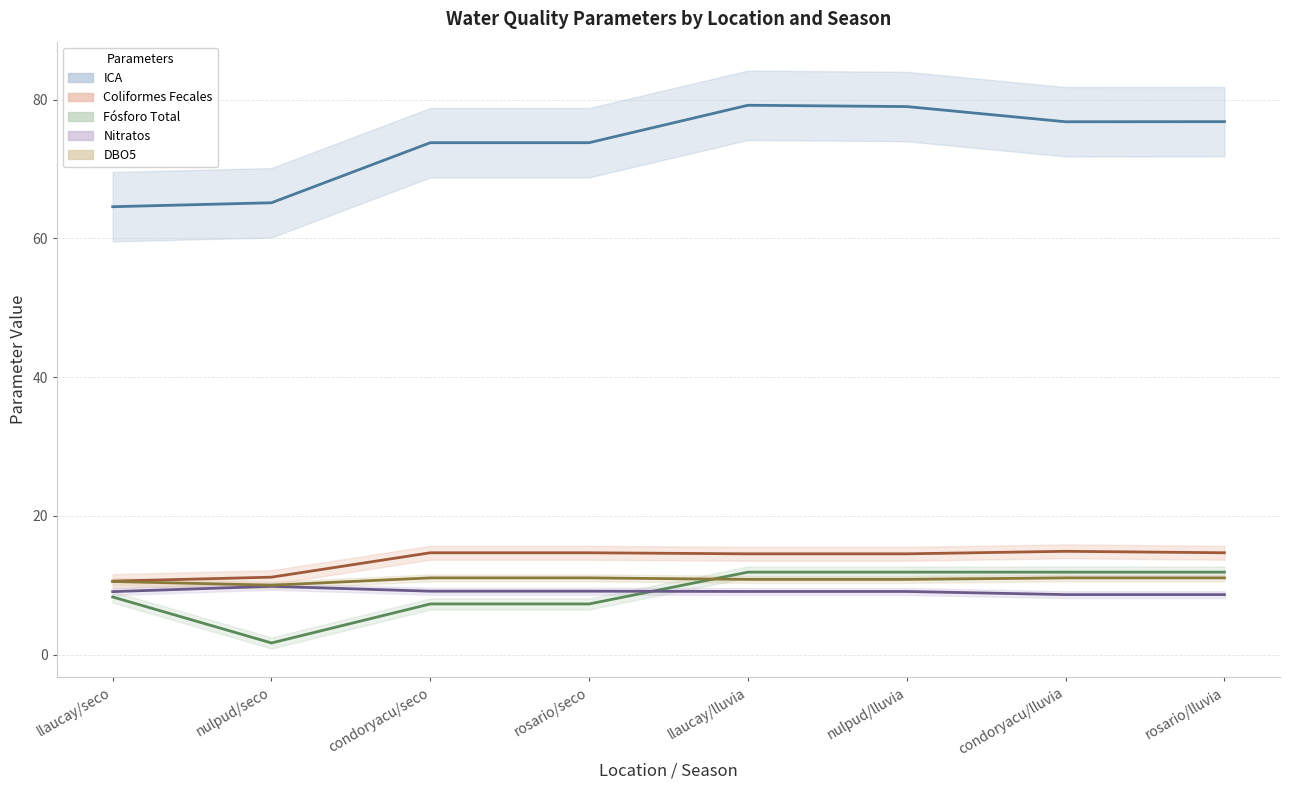

What is the label of the 2nd point from the right?

condoryacu/lluvia